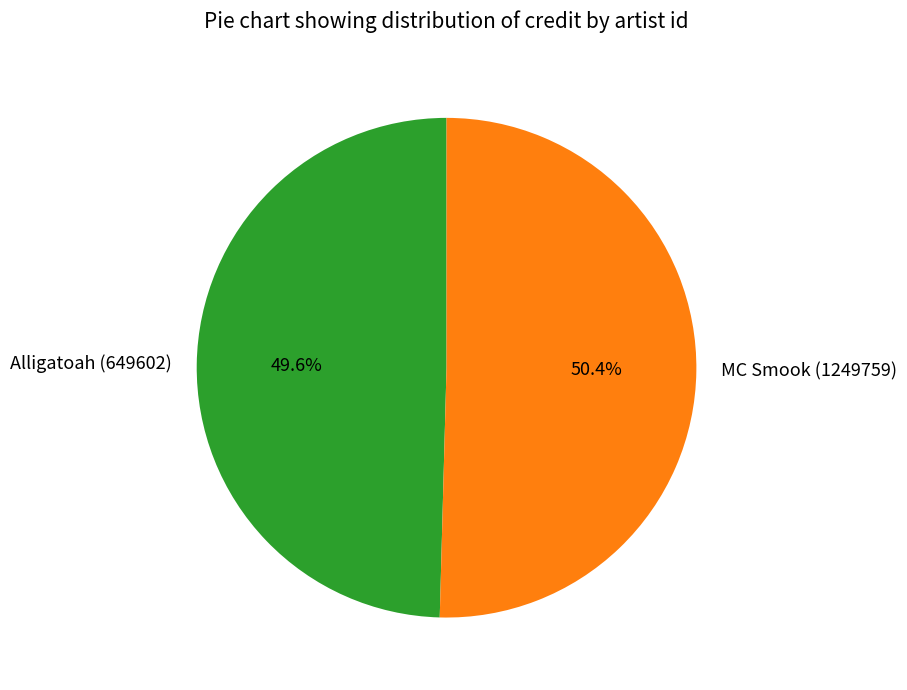

What is the smallest slice in the pie chart?

Alligatoah (649602)